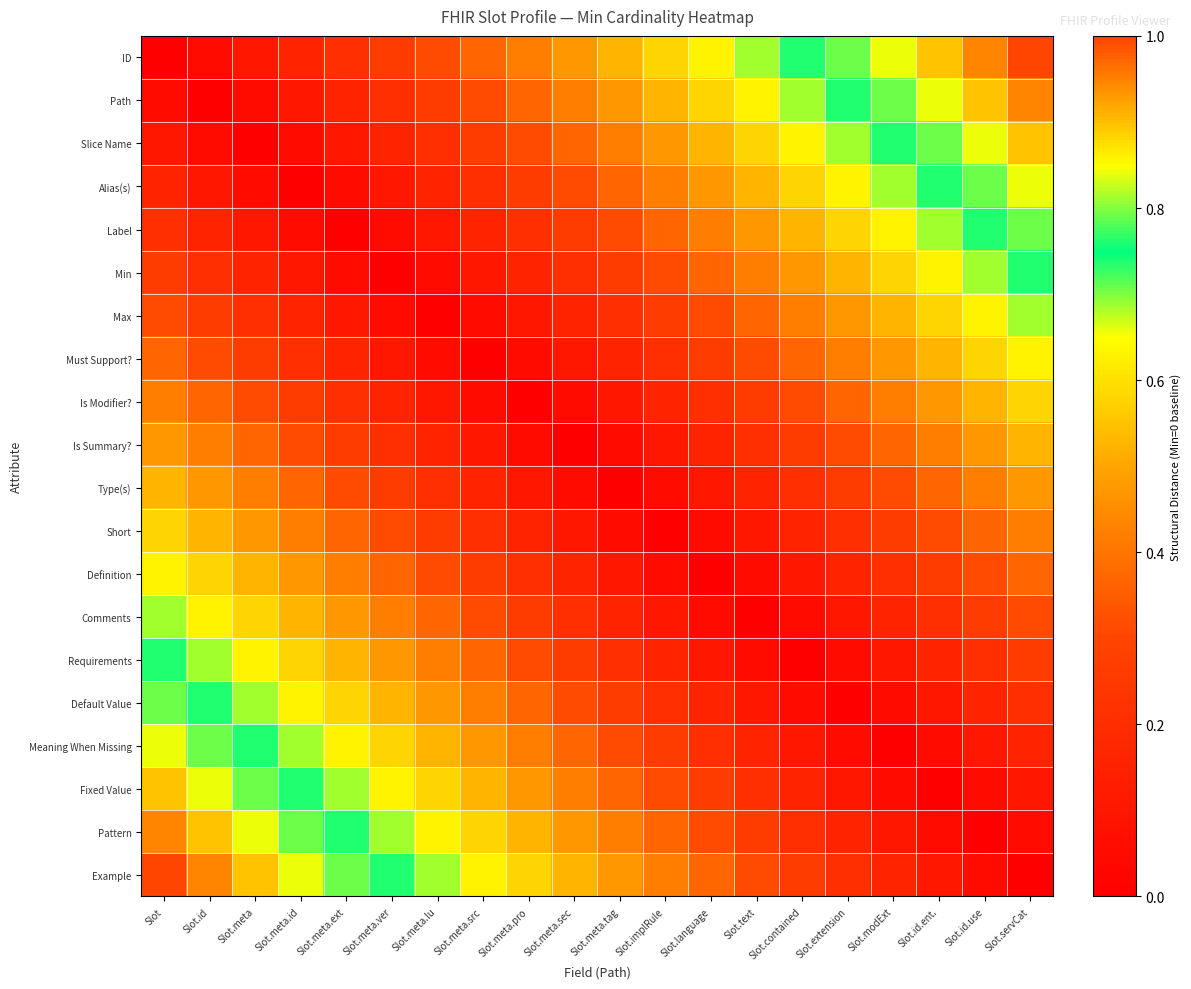

How many series are shown in this chart?

20